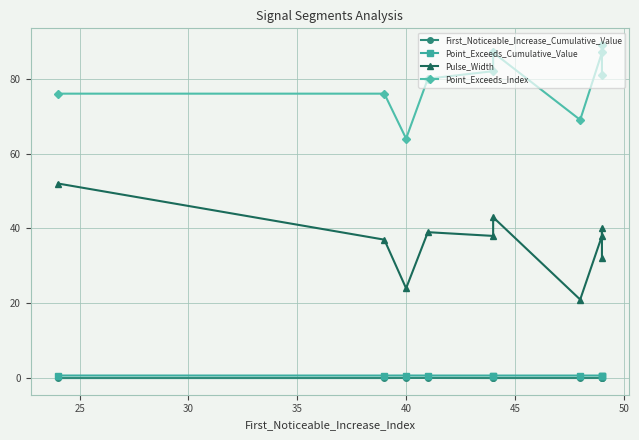

What is the approximate value of Point_Exceeds_Cumulative_Value at 40?

0.7